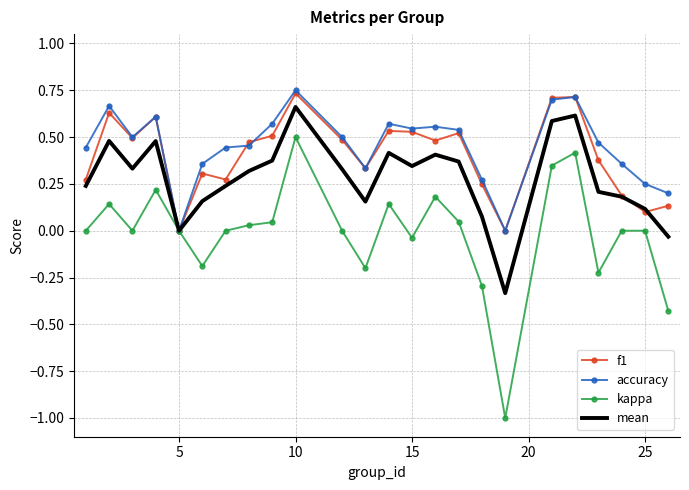

What is the minimum value shown in the chart?

-1.0